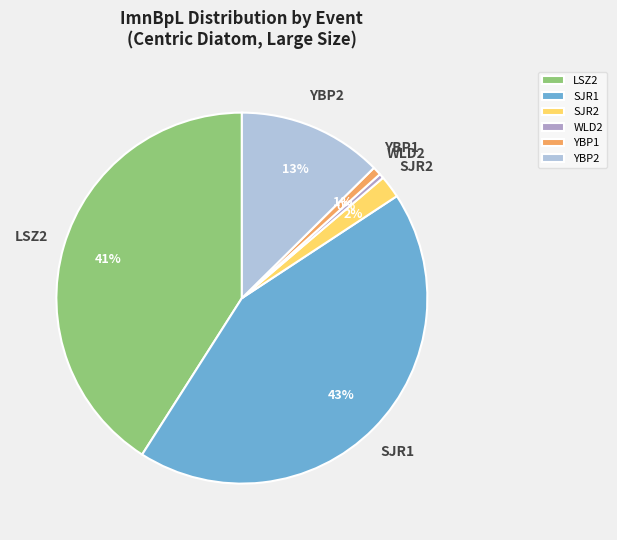

Do YBP2 and LSZ2 together represent more than half of the pie?

Yes